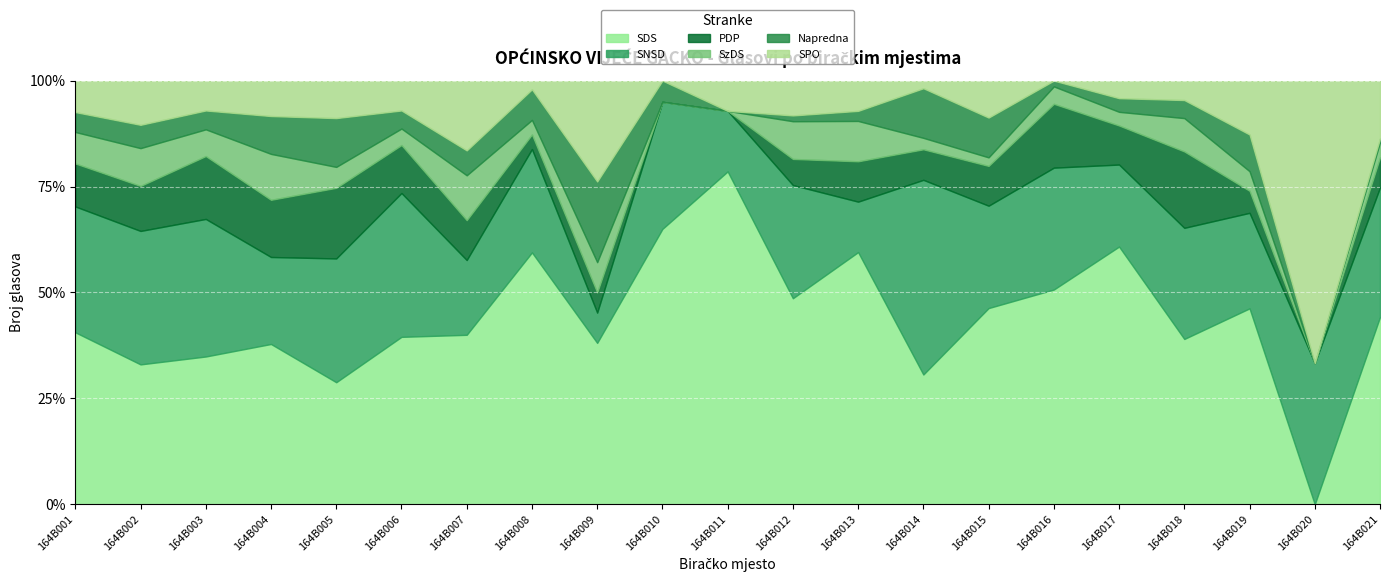

What is the sum of the PDP values at 164B001 and 164B005?

122